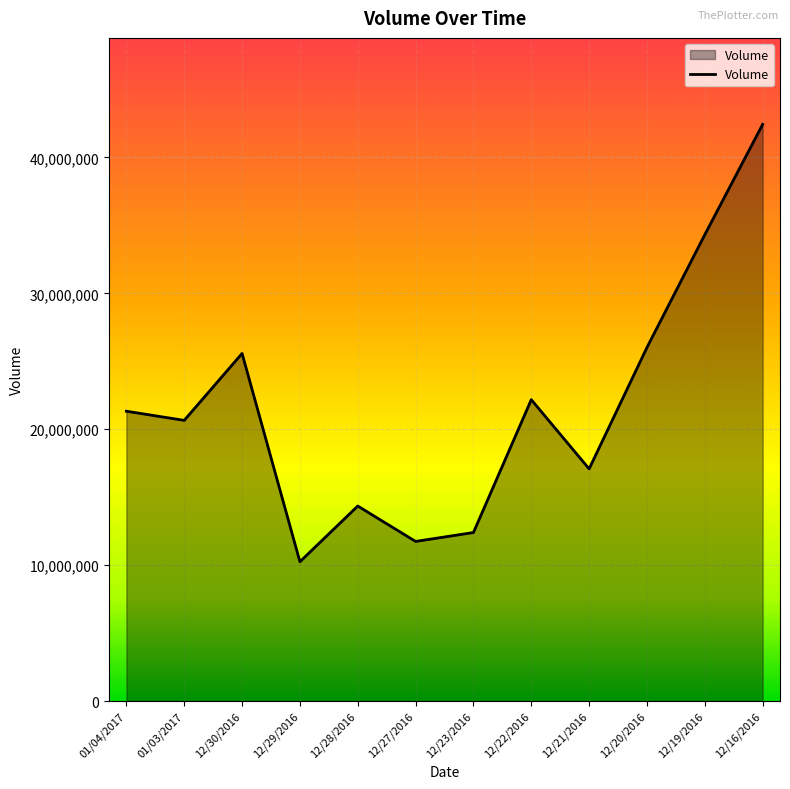

The value at 01/04/2017 is 30061873. True or false?

False